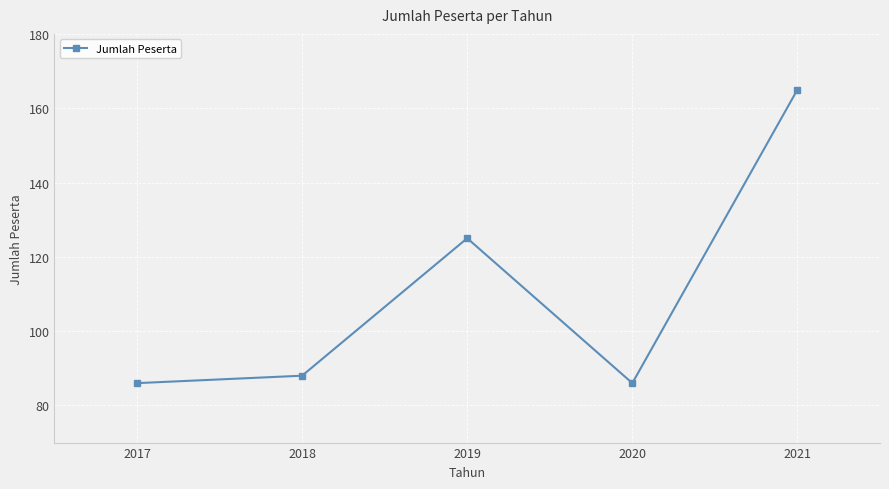

What is the smallest value displayed?

86